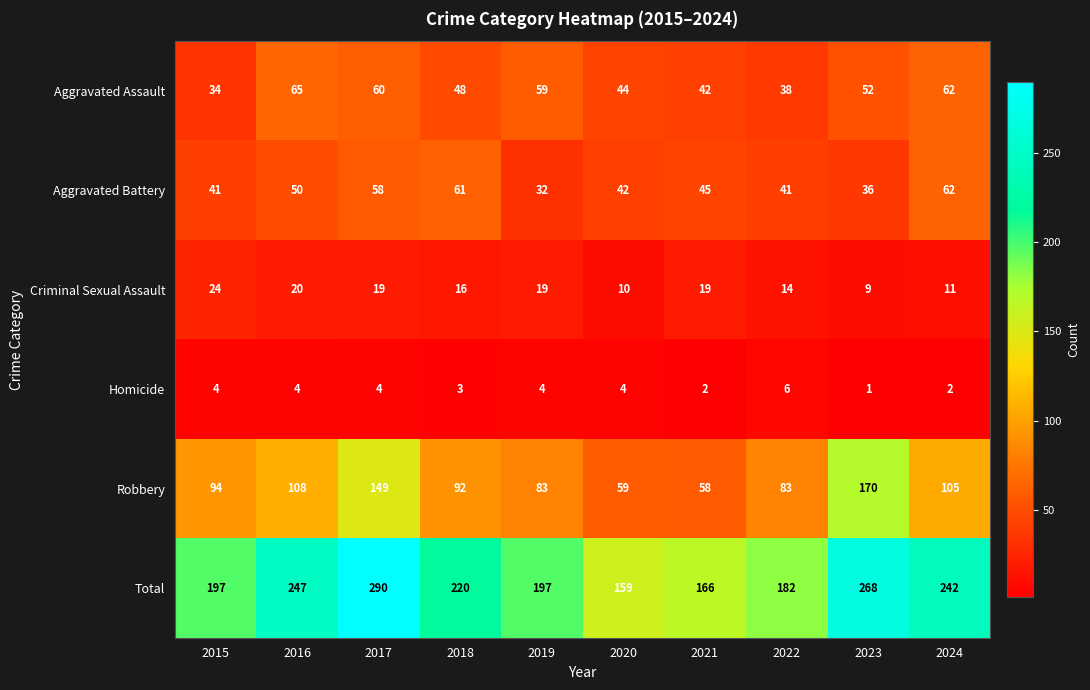

At how many categories does at least one series exceed 255?

2